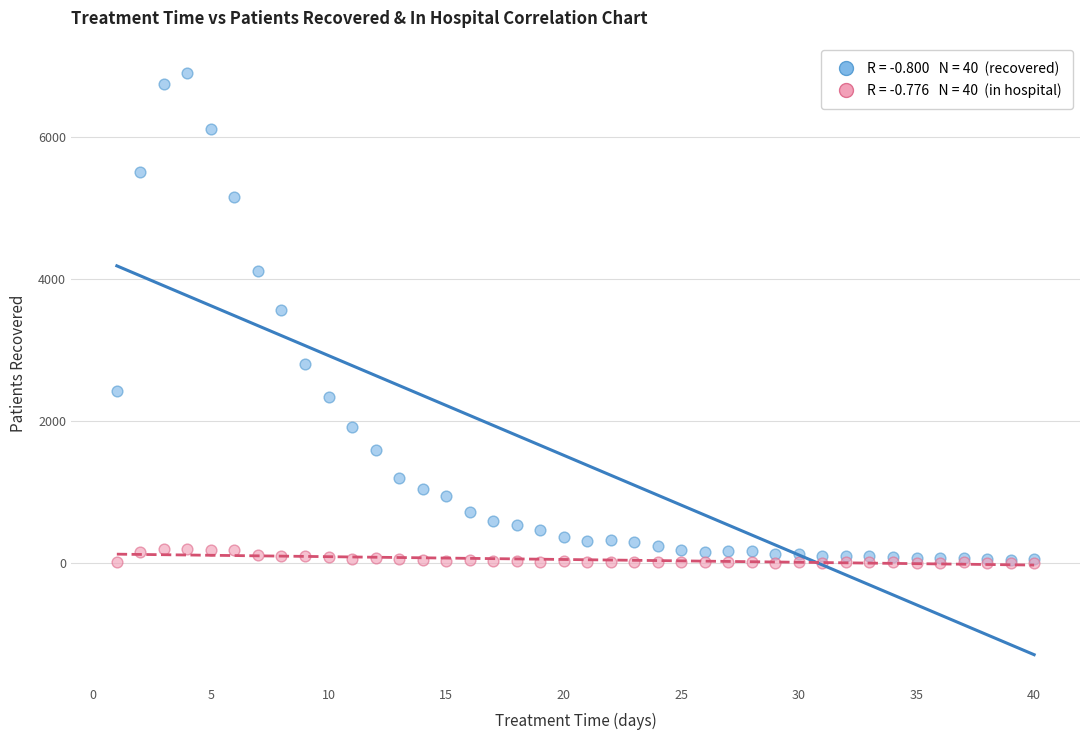

Across all series, what Y value is closest to 3453?

3566